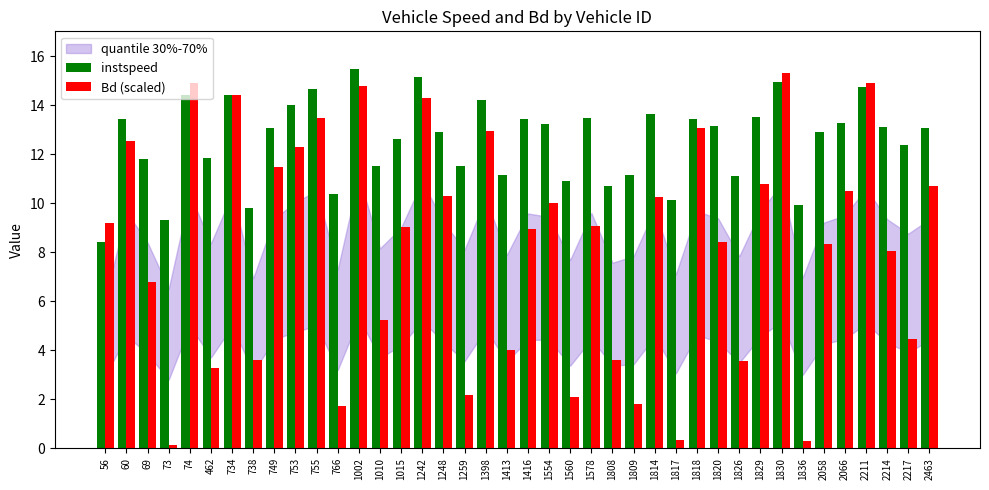

Which series has the widest spread of values?

Bd (scaled)